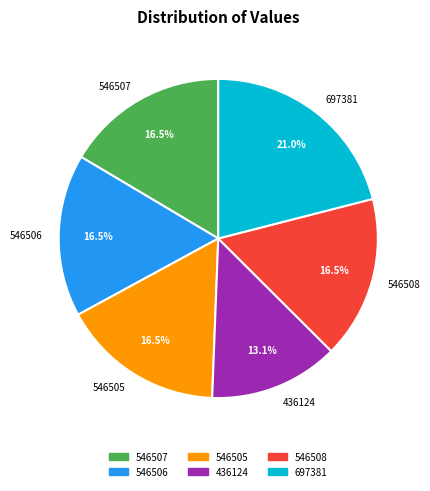

What is the largest slice in the pie chart?

697381